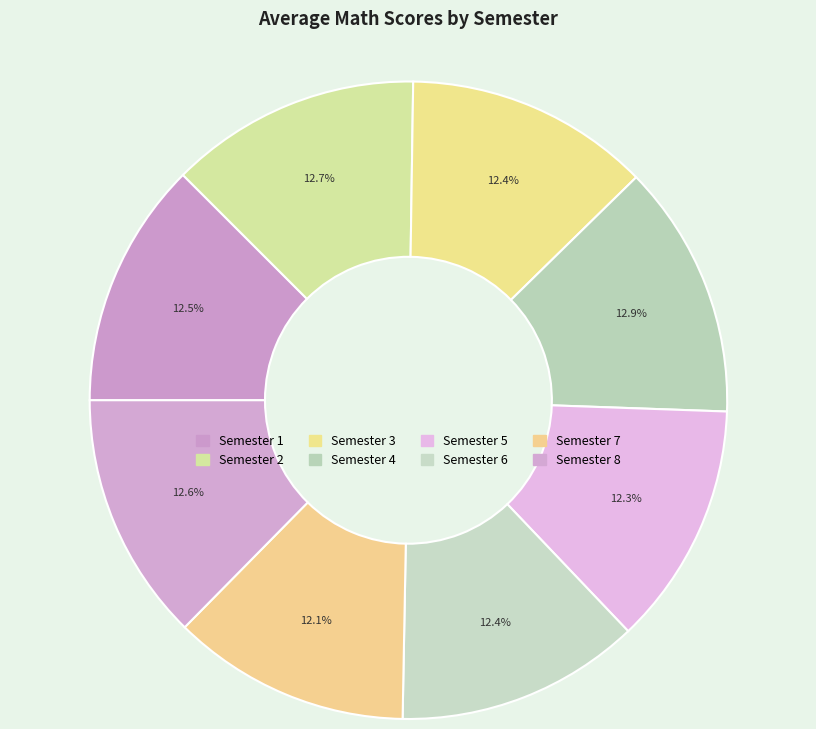

To the nearest percent, what portion does Semester 8 represent?

13%